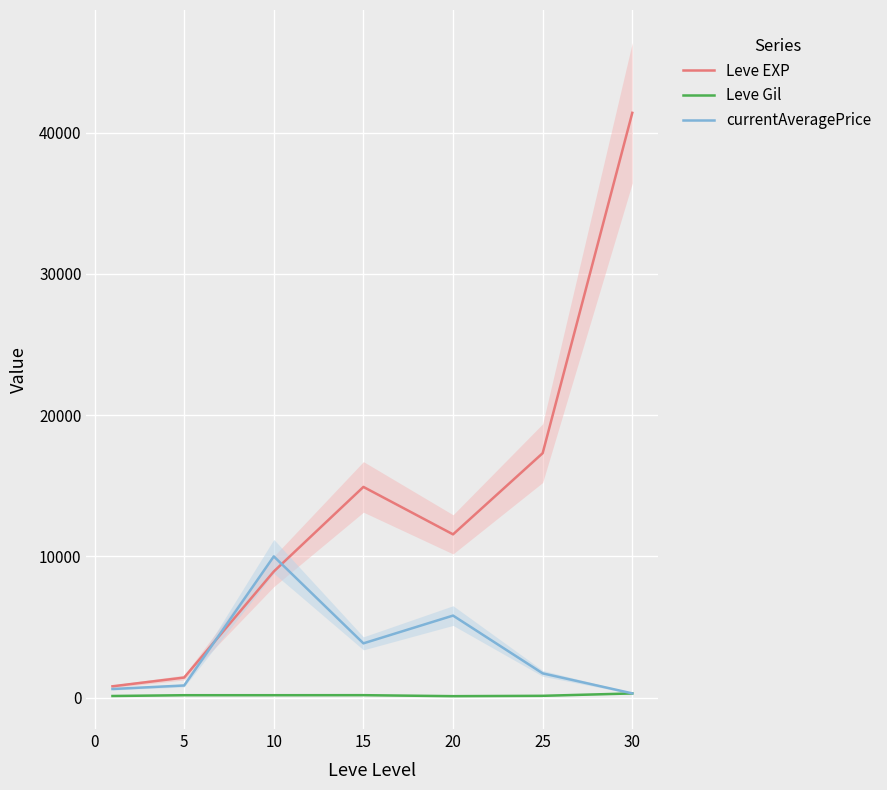

The value of currentAveragePrice at 15 is 6142.4. True or false?

False